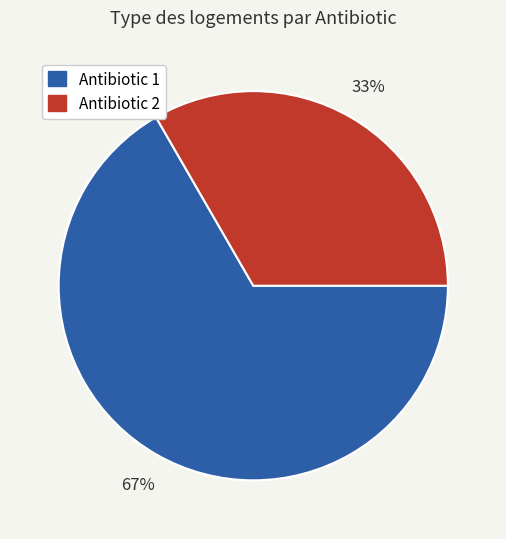

Does any single category account for the majority?

Yes